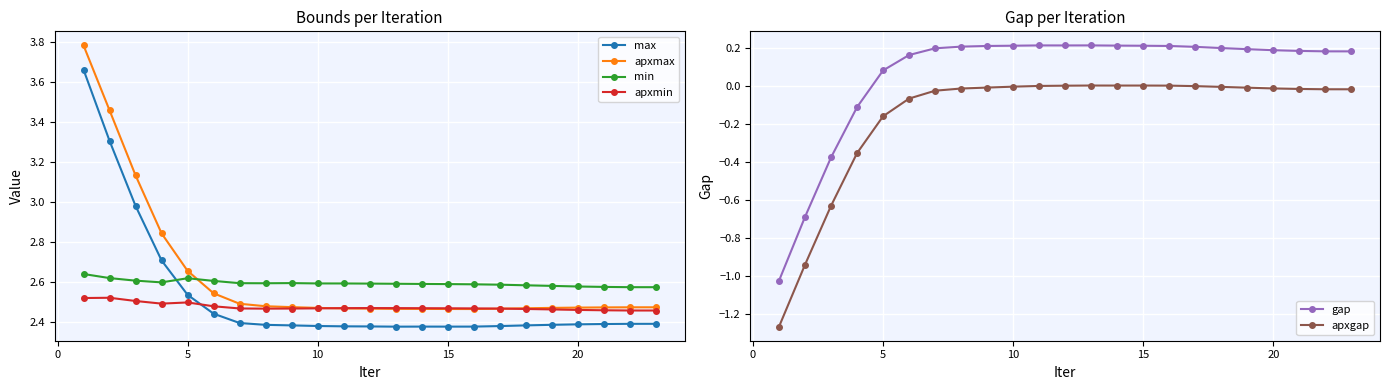

True or false: min has more than 0 interior local peaks.

True